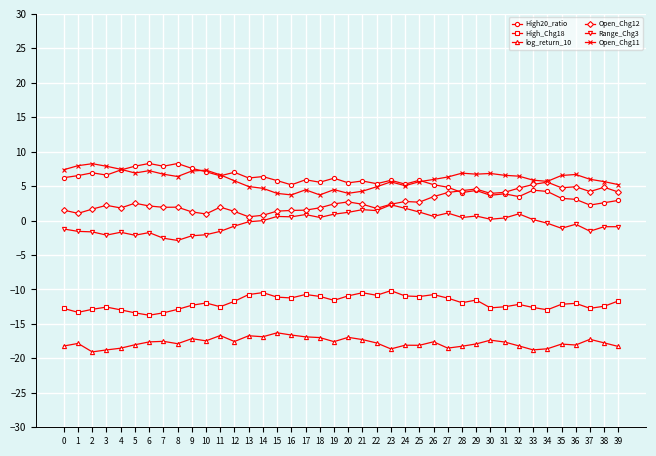

Is the value of log_return_10 at 27 greater than the value of Open_Chg11 at 17?

No